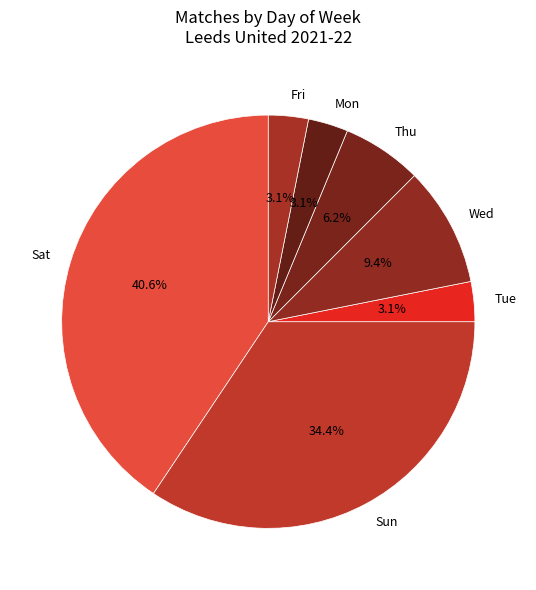

Is it true that Wed is 22% of the pie?

False